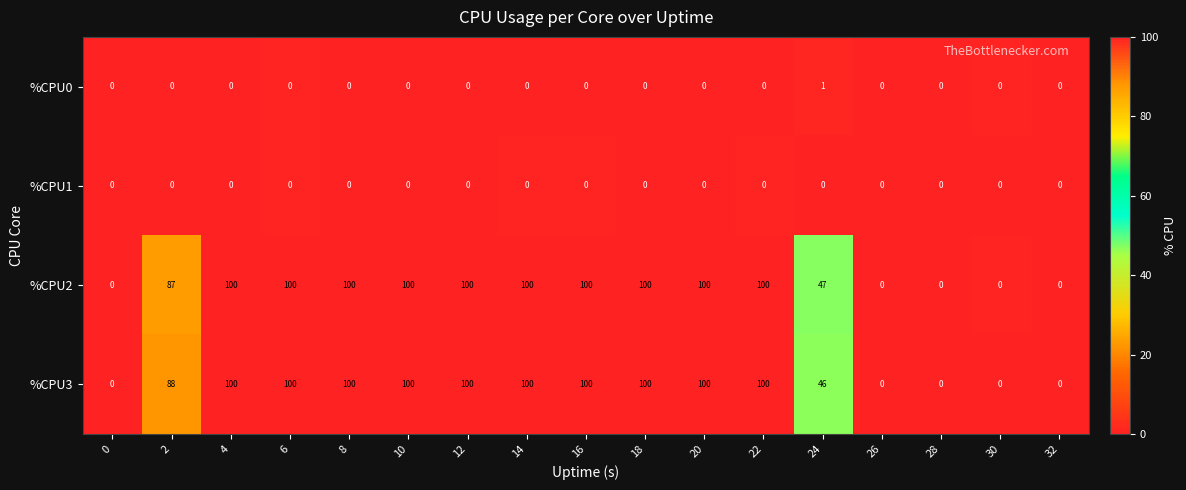

True or false: %CPU3 has a value of 100 at 16.

True